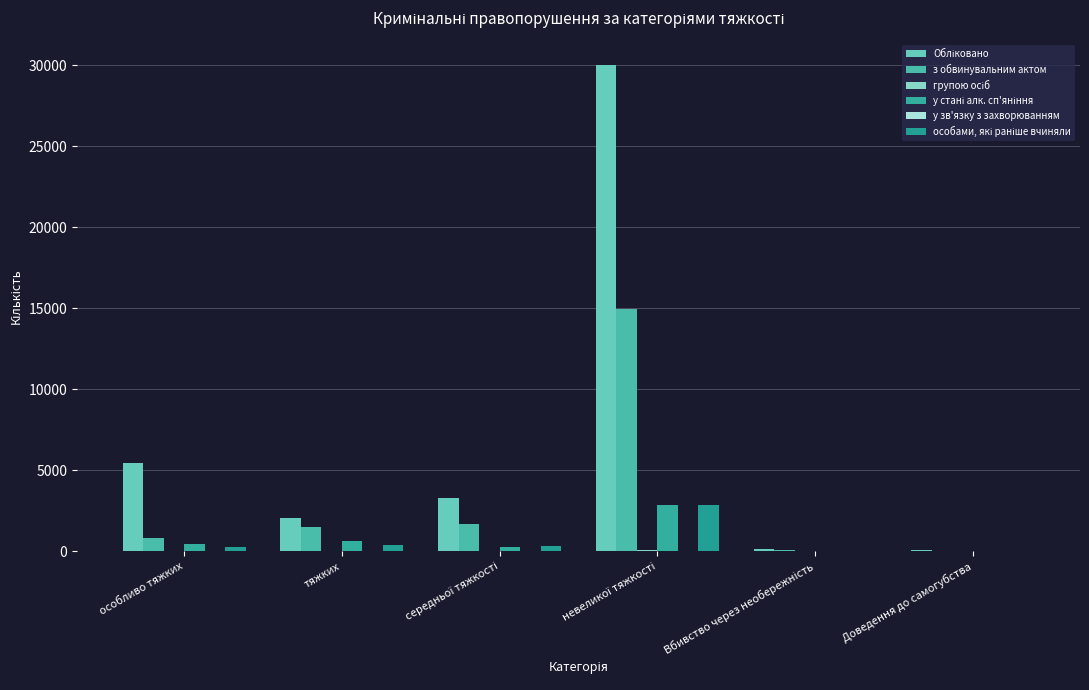

Reading left to right, extract all data points from this chart.

Обліковано: 5426	2056	3317	30029	116	104
з обвинувальним актом: 829	1498	1690	14945	78	0
групою осіб: 24	43	35	88	1	0
у стані алк. сп'яніння: 442	629	284	2843	27	0
у зв'язку з захворюванням: 4	4	0	1	0	0
особами, які раніше вчиняли: 276	398	299	2836	13	0